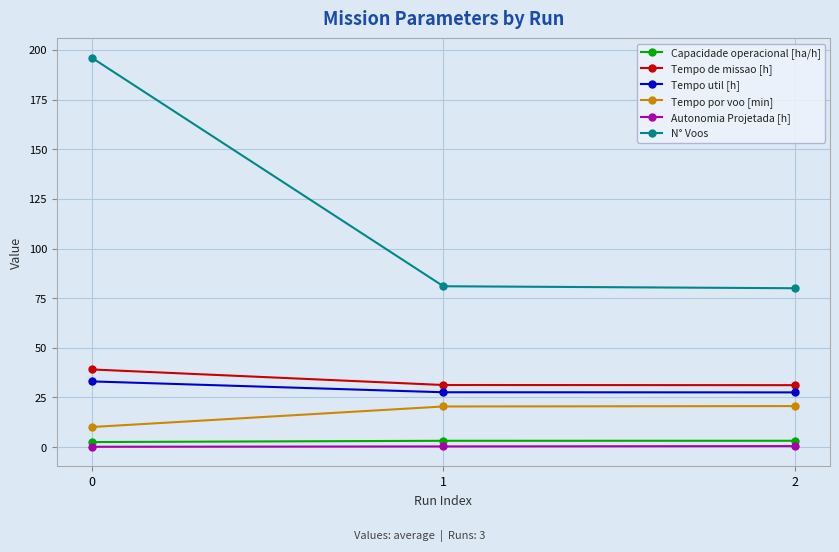

Which series has the largest total across all categories?

N° Voos